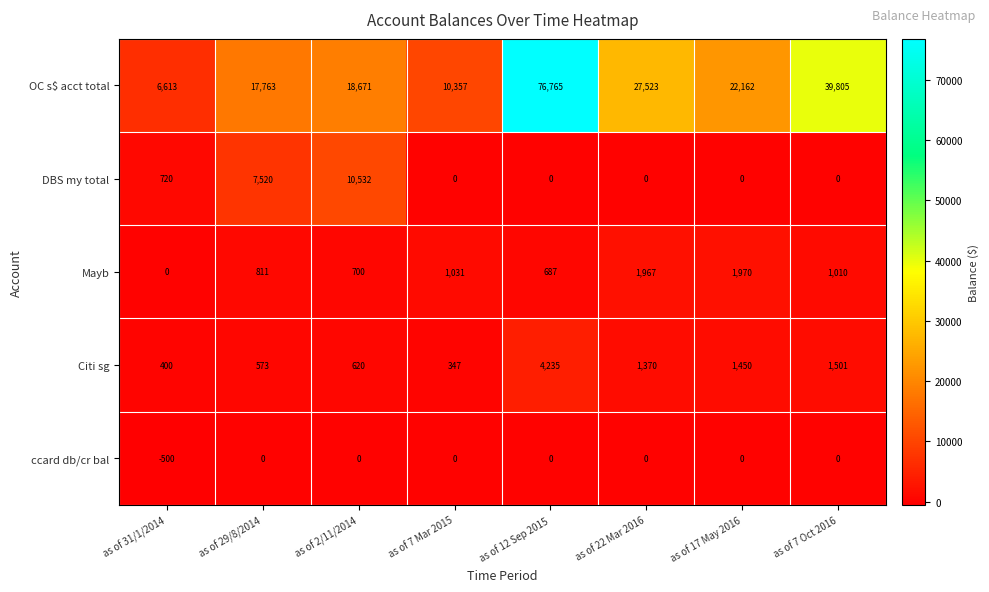

At which label does OC s$ acct total first exceed 22162?

as of 12 Sep 2015